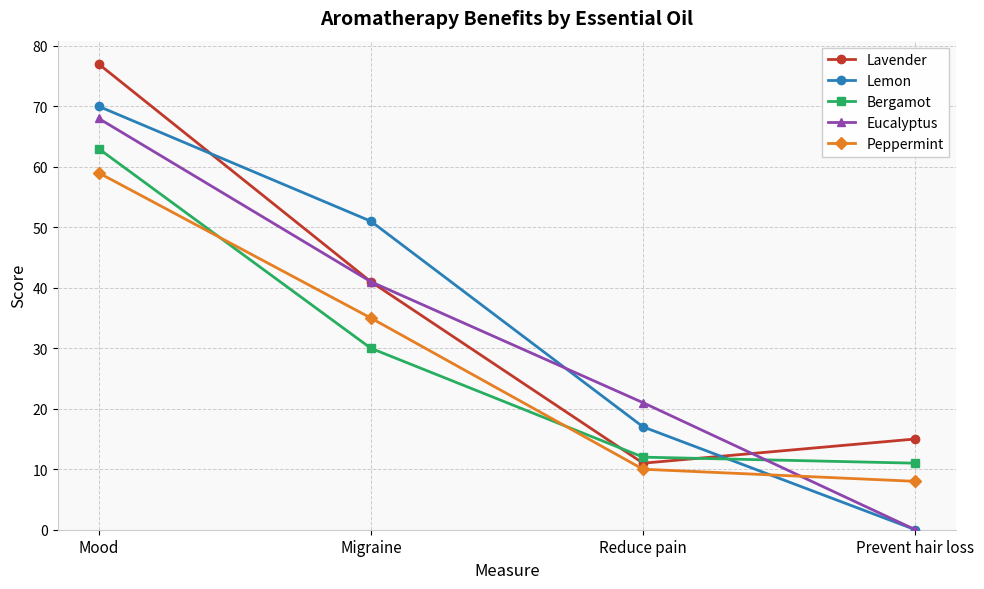

Between Migraine and Reduce pain, which series saw the biggest shift?

Lemon